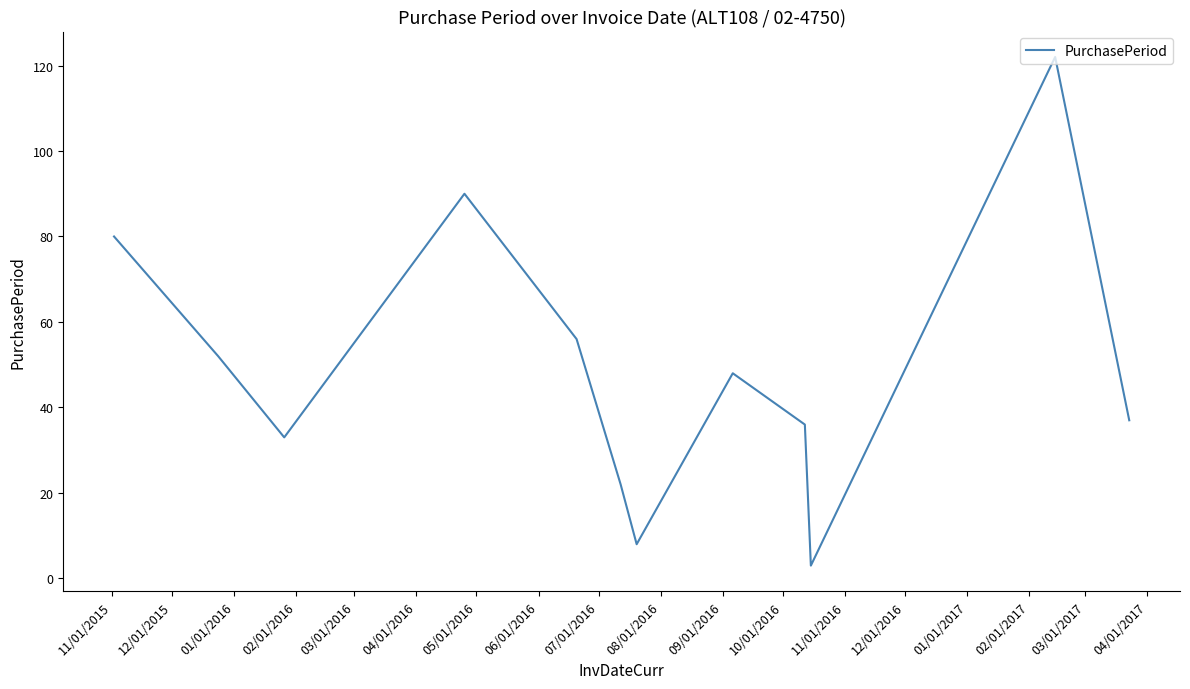

What is the smallest value displayed?

3